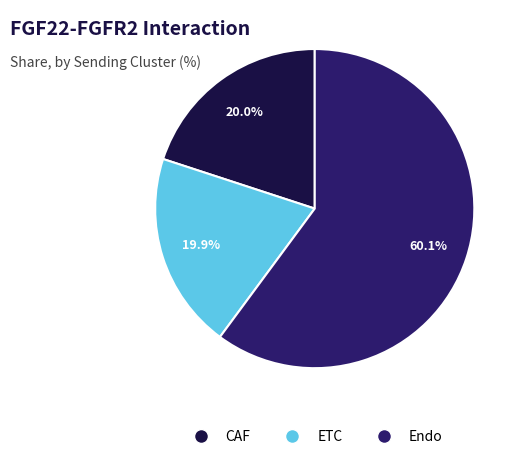

What is the ratio of the value at Endo to the value at ETC?

3.0